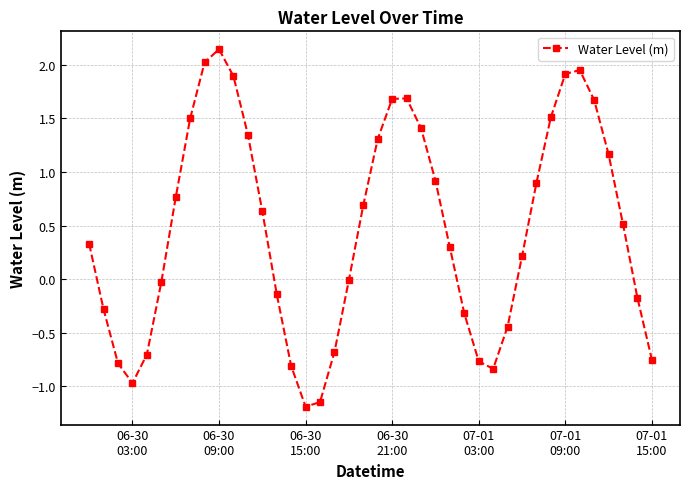

What is the value of the 25th point from the left?

0.9